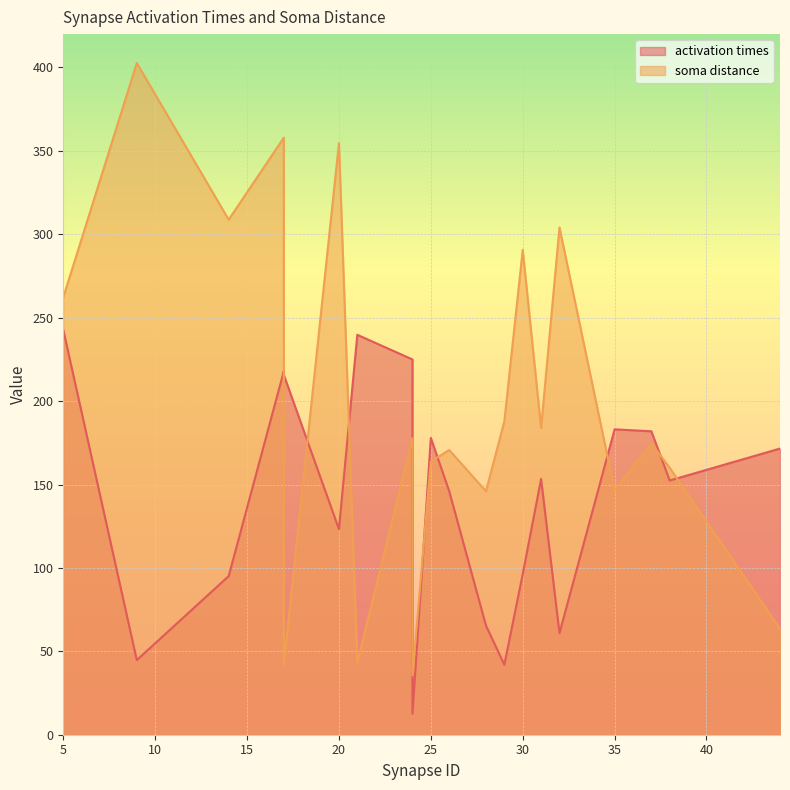

Which series has the largest total across all categories?

soma distance